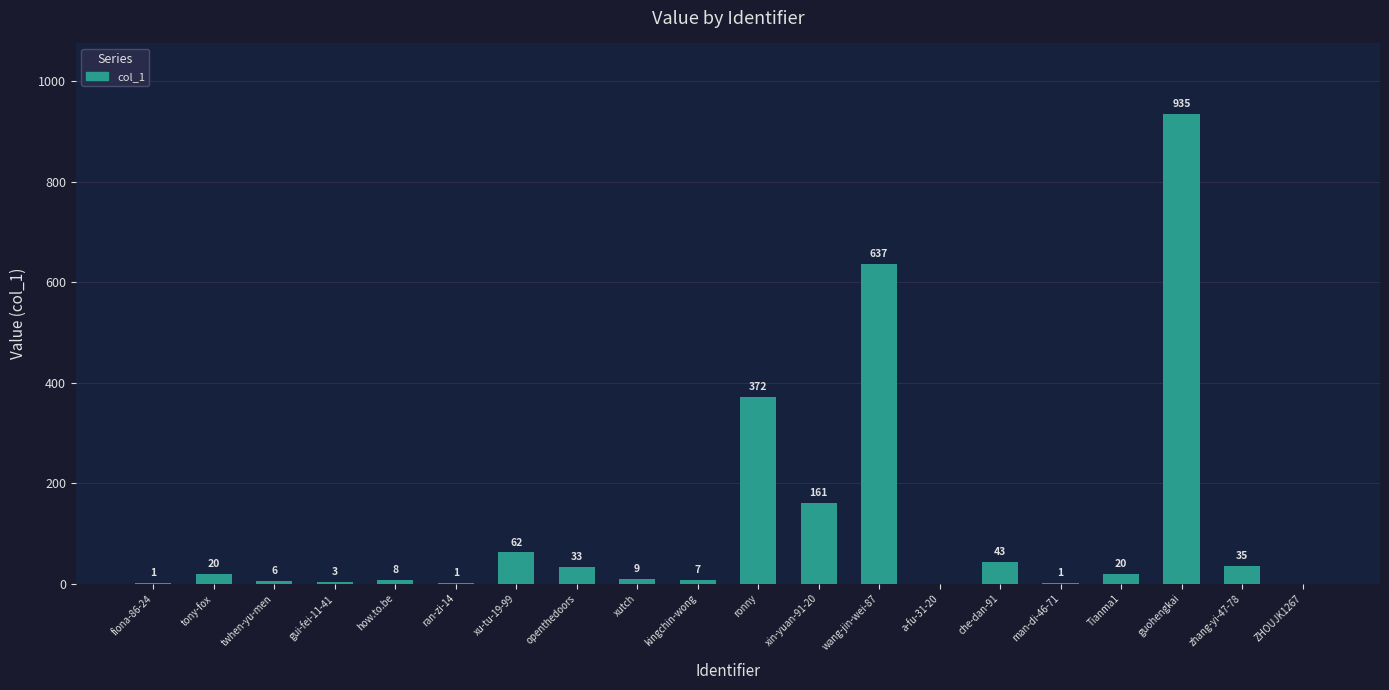

Are the bars horizontal?

No